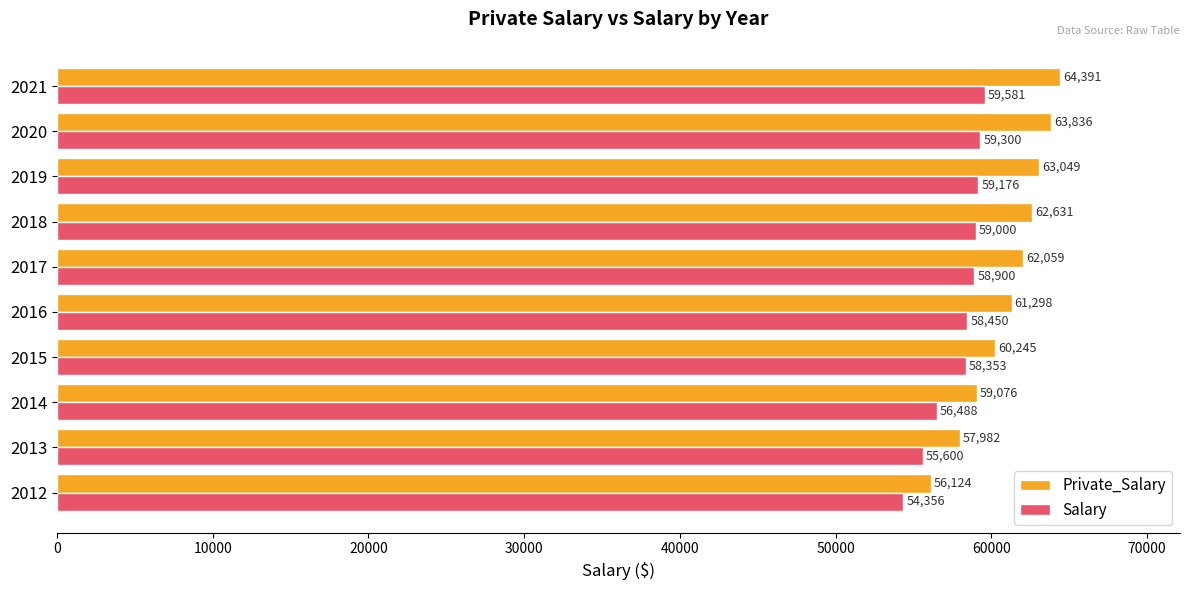

List the labels in order of Salary value, largest first.

2021, 2020, 2019, 2018, 2017, 2016, 2015, 2014, 2013, 2012